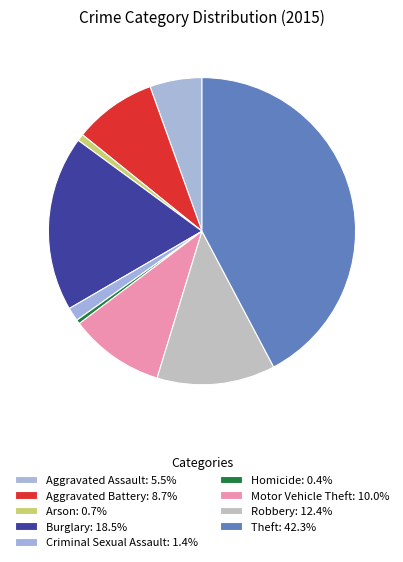

Is there any slice that represents more than half of the pie?

No